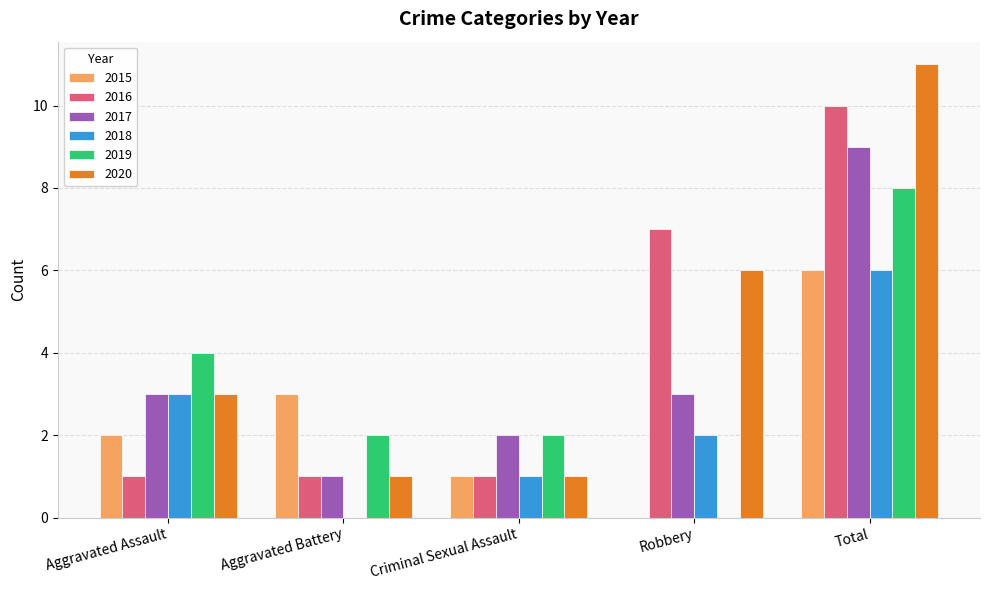

Reading left to right, extract all data points from this chart.

2015: Aggravated Assault=2	Aggravated Battery=3	Criminal Sexual Assault=1	Robbery=0	Total=6
2016: Aggravated Assault=1	Aggravated Battery=1	Criminal Sexual Assault=1	Robbery=7	Total=10
2017: Aggravated Assault=3	Aggravated Battery=1	Criminal Sexual Assault=2	Robbery=3	Total=9
2018: Aggravated Assault=3	Aggravated Battery=0	Criminal Sexual Assault=1	Robbery=2	Total=6
2019: Aggravated Assault=4	Aggravated Battery=2	Criminal Sexual Assault=2	Robbery=0	Total=8
2020: Aggravated Assault=3	Aggravated Battery=1	Criminal Sexual Assault=1	Robbery=6	Total=11